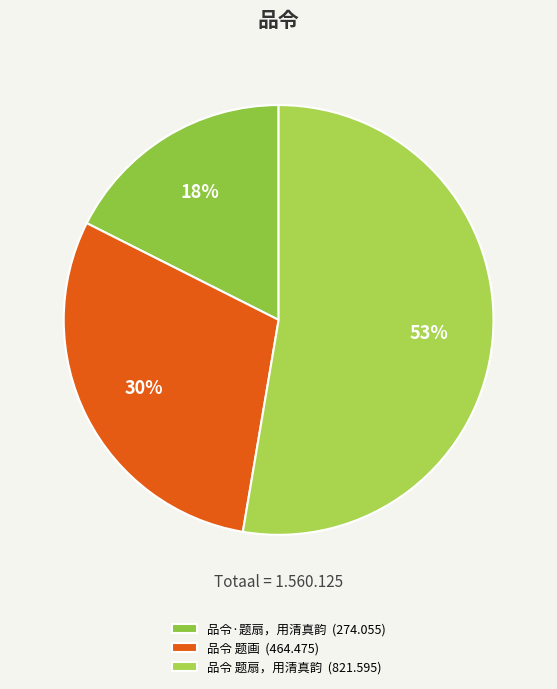

What is the largest slice in the pie chart?

品令 题扇，用清真韵